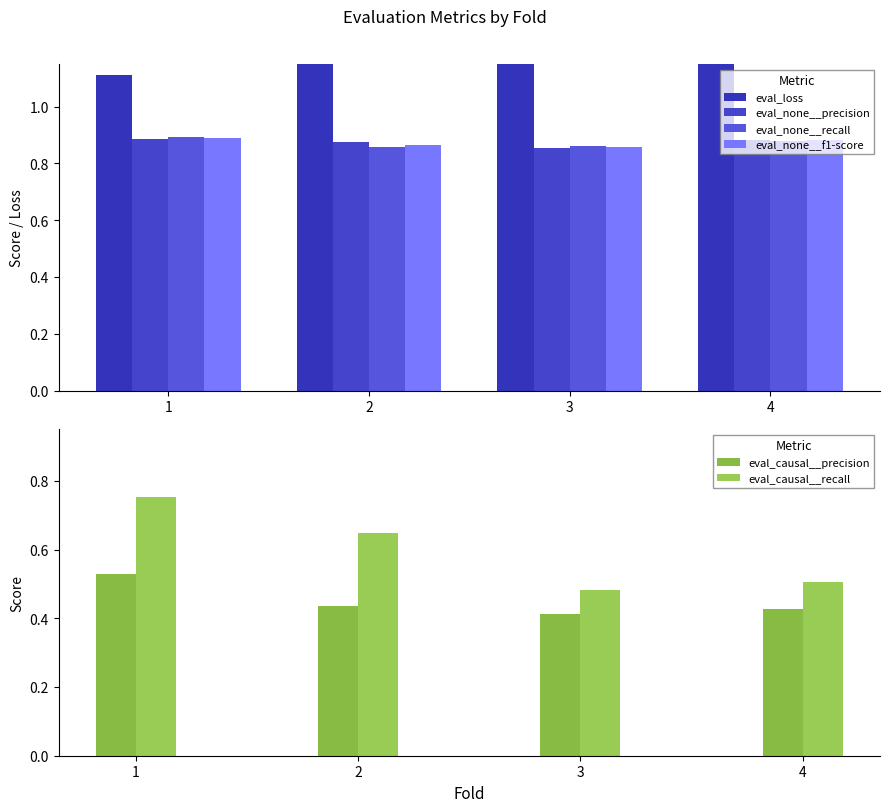

What is the value of the eval_loss bar at the 3rd from the left?

1.7